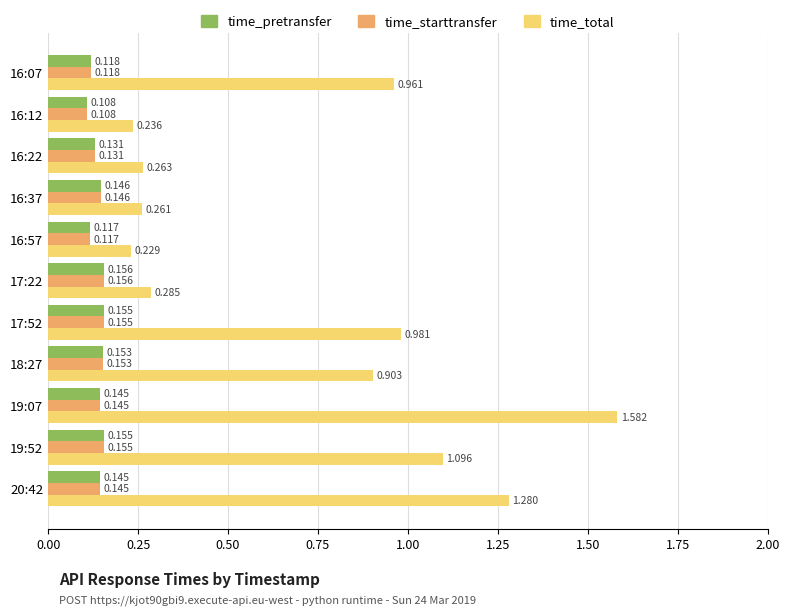

Which series has the largest total across all categories?

time_total